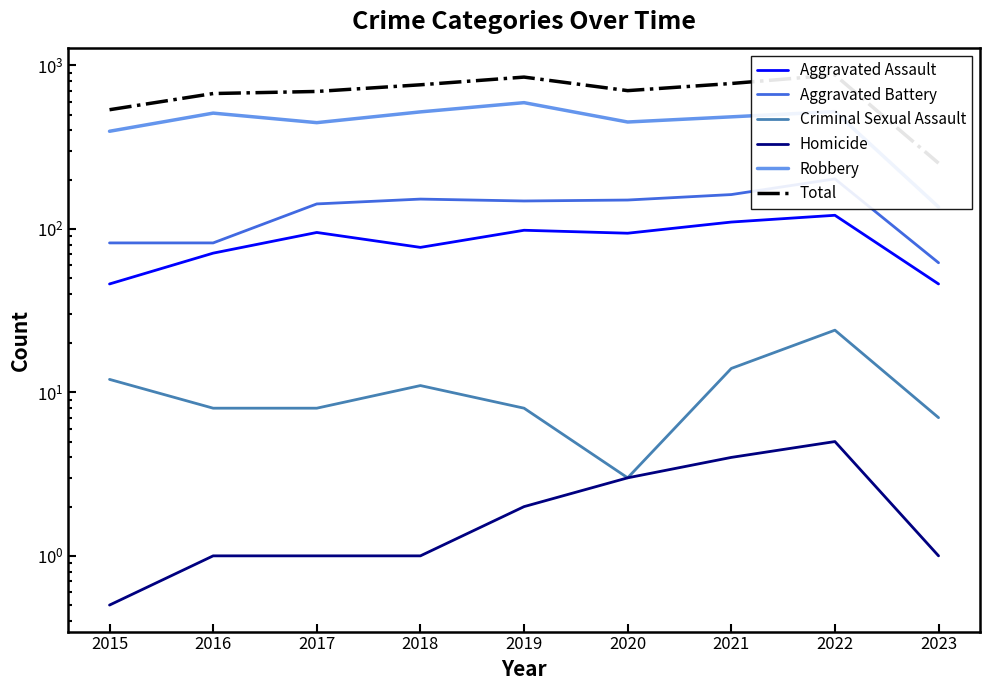

What is the value of the Robbery point at the 1st from the left?

395.0